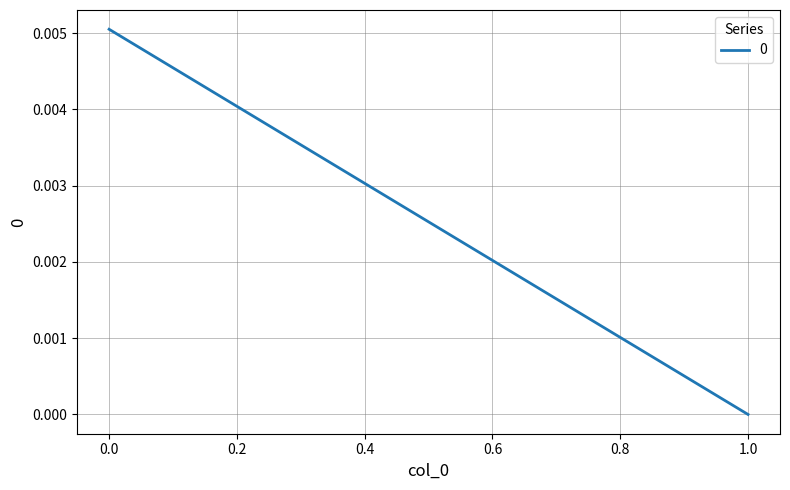

How many values are between 0 and 1?

2